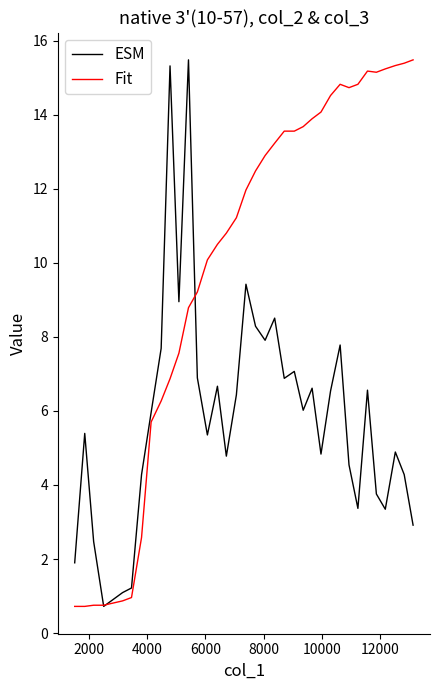

What is the lowest value of the Fit series?

0.7